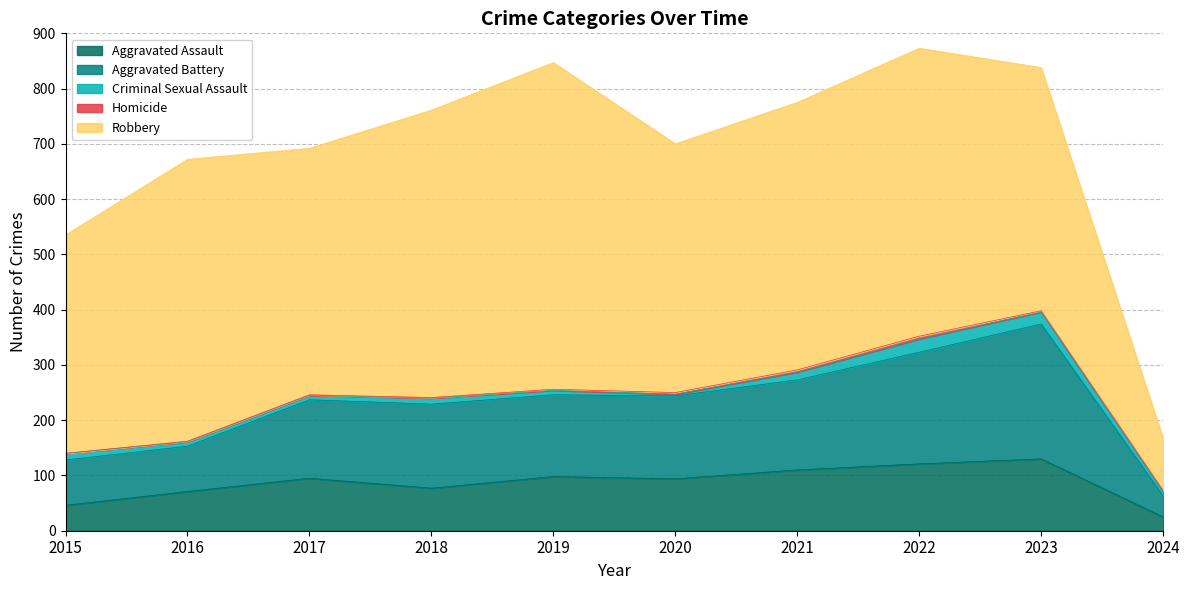

How many values in the Aggravated Assault series are below 95?

5